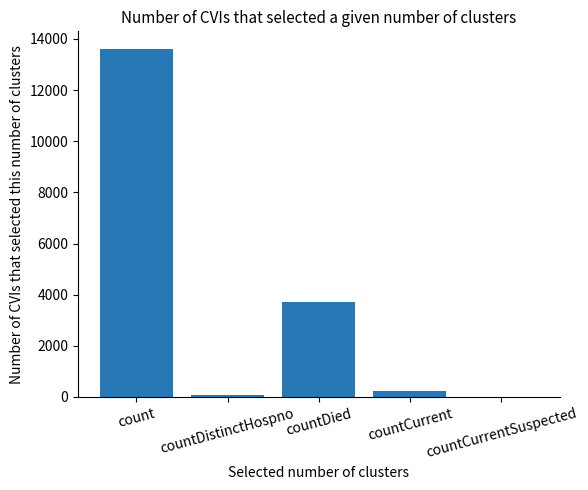

What is the maximum value shown in the chart?

13616